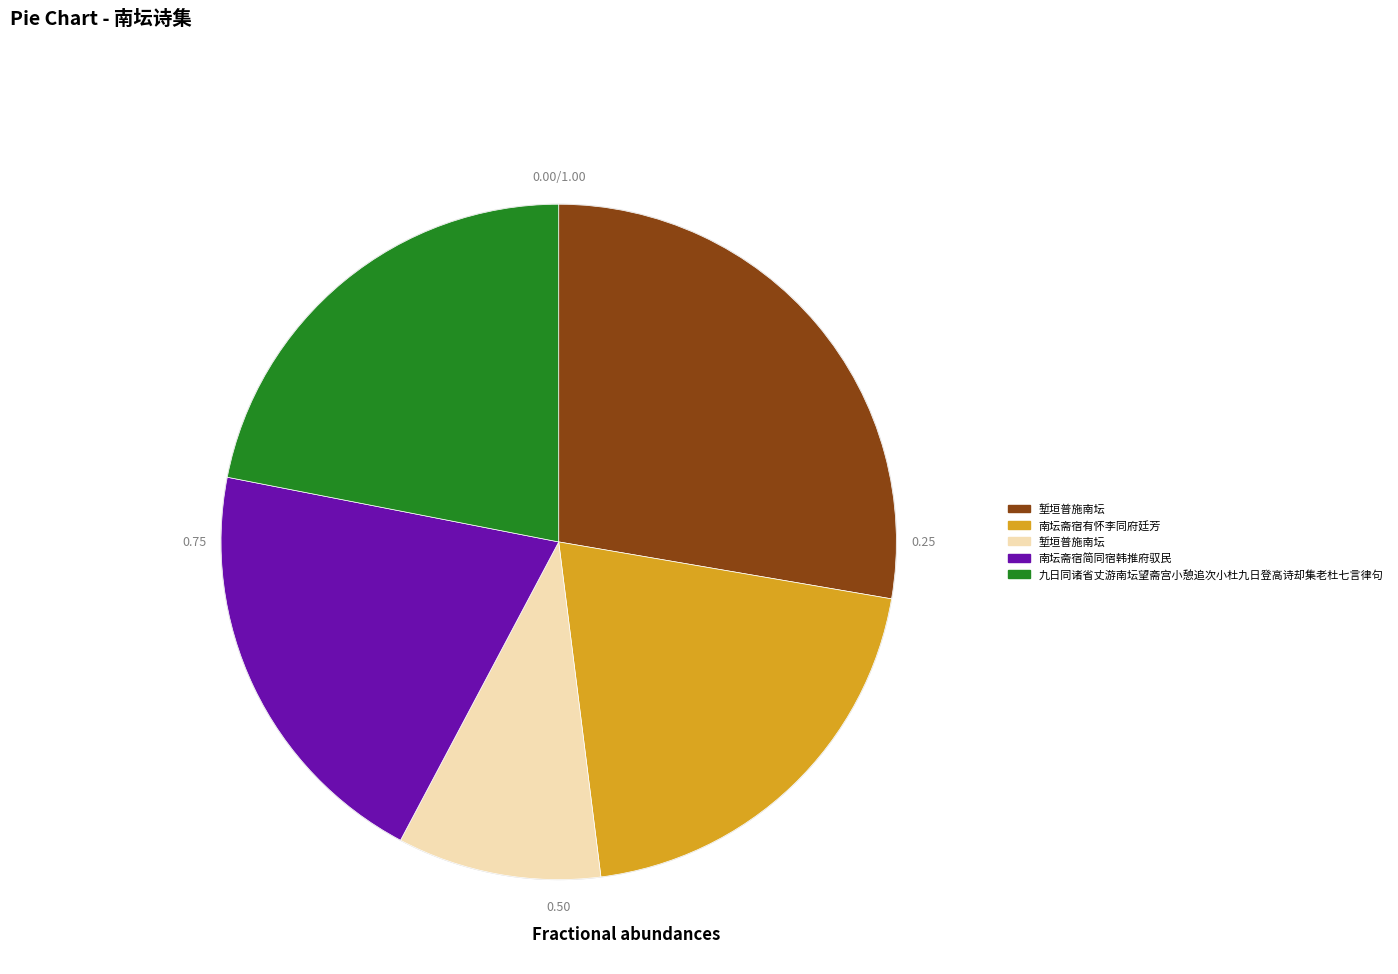

How many slices are in this pie chart?

5